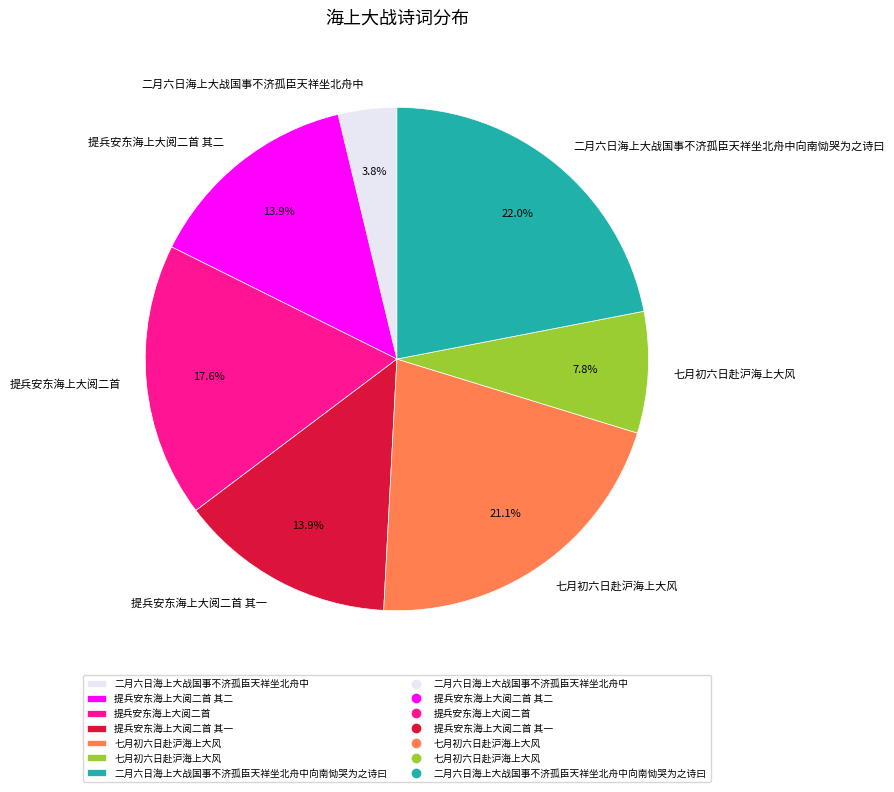

Is there a majority slice in this chart?

No